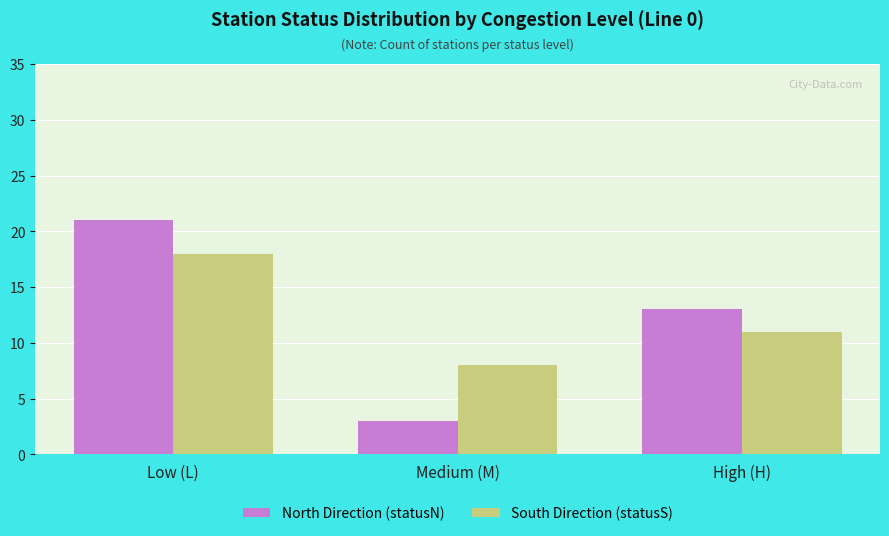

At which label is South Direction (statusS) closest to 13?

High (H)